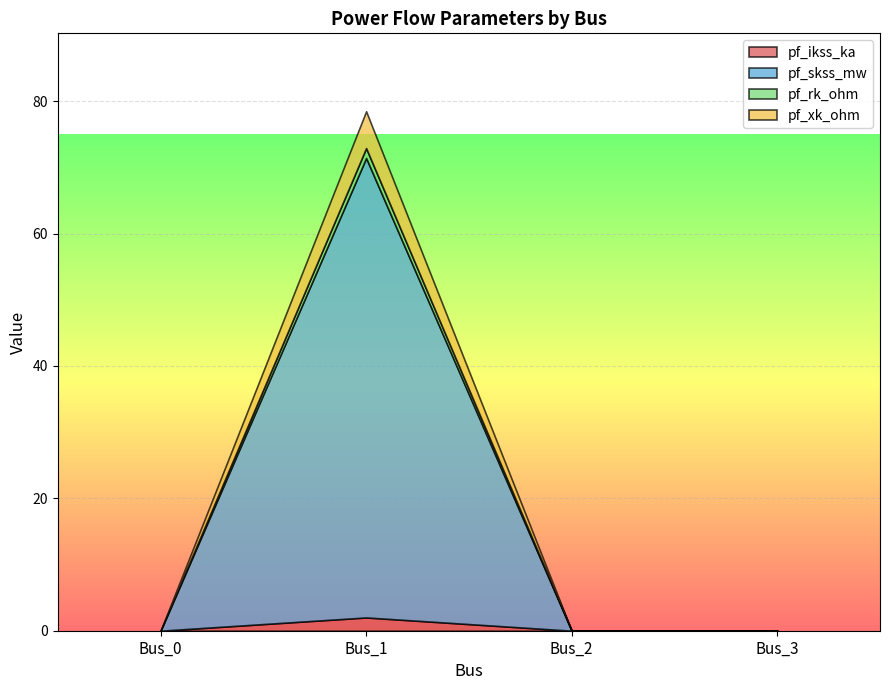

Which label corresponds to the smallest value in the chart?

Bus_0